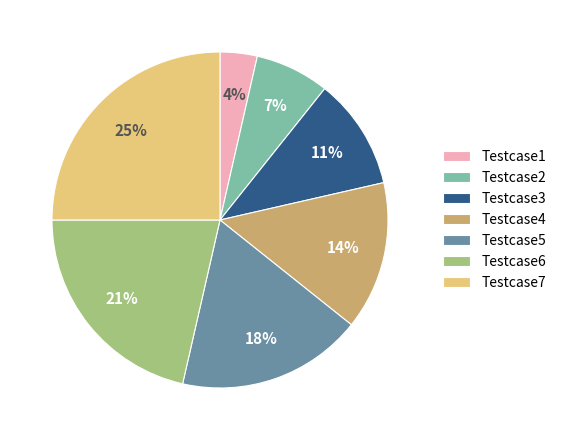

Rank the categories by value from lowest to highest.

Testcase1, Testcase2, Testcase3, Testcase4, Testcase5, Testcase6, Testcase7